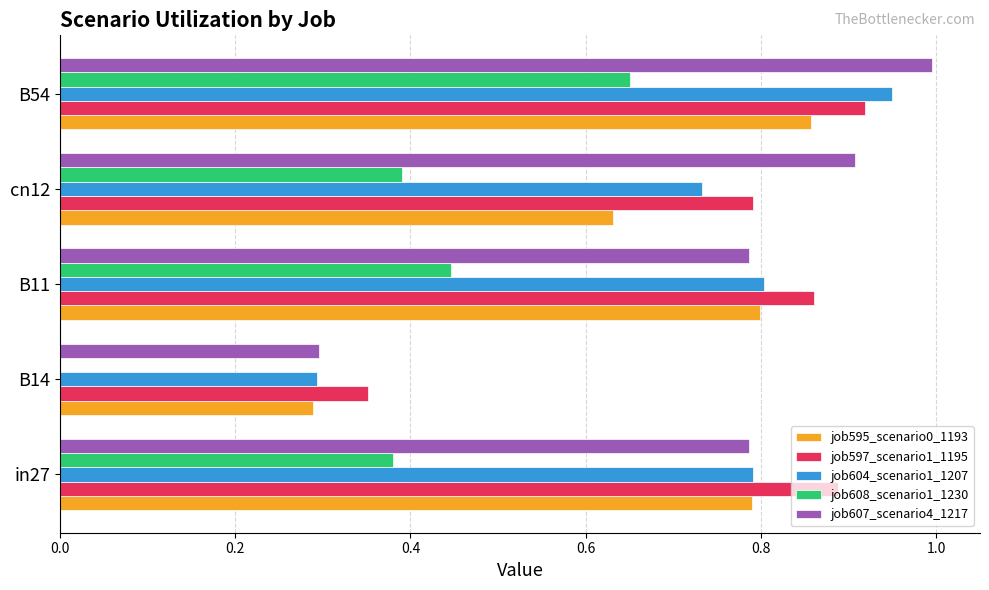

At which category does the chart reach its peak across all series?

B54